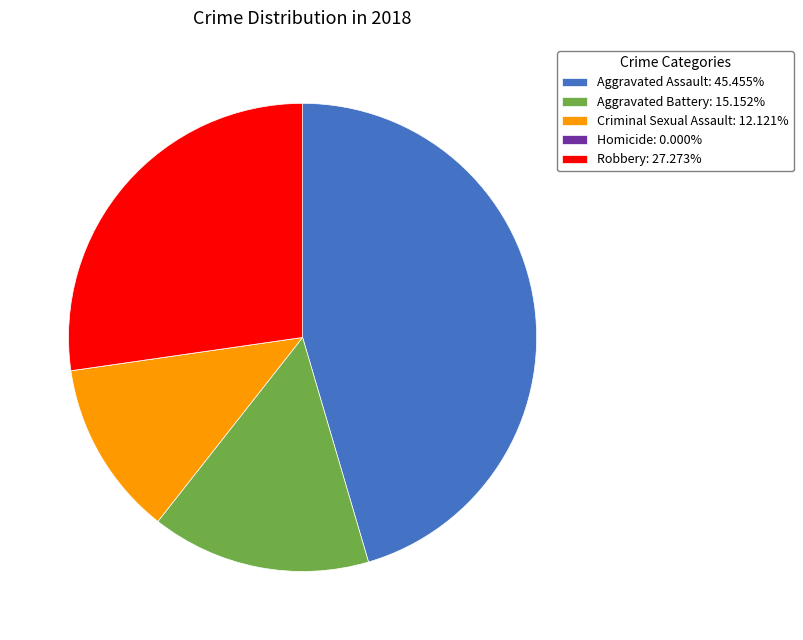

Is there any slice that represents more than half of the pie?

No